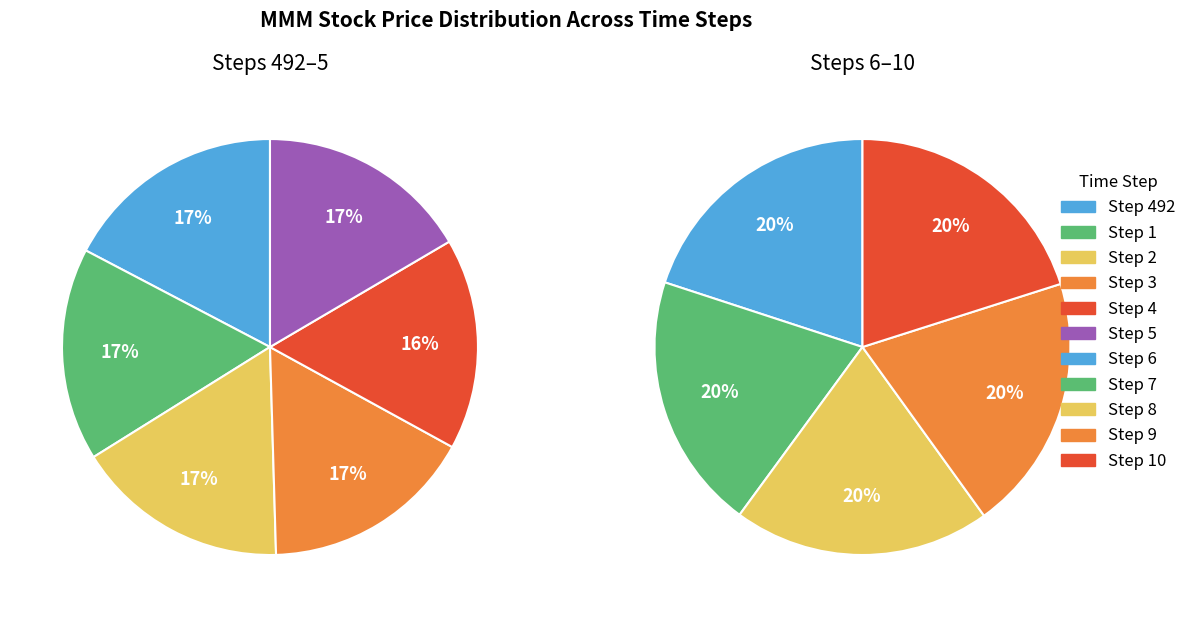

The 2 slice represents 1% of the pie. True or false?

False